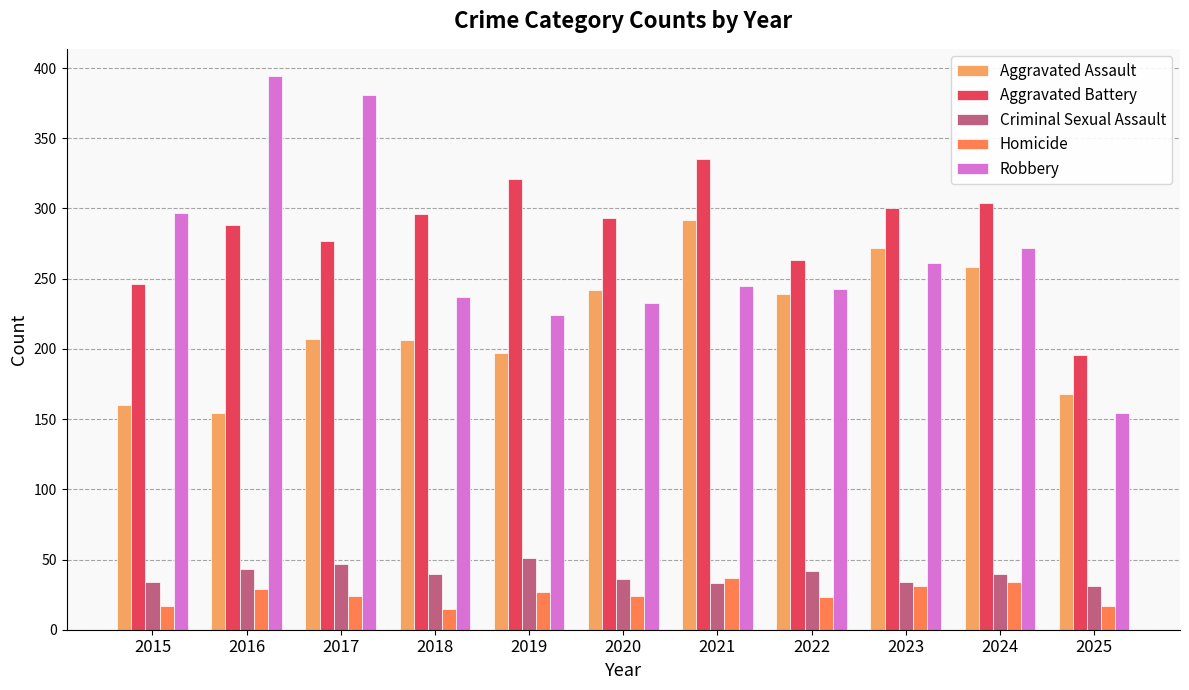

The value of Aggravated Battery at 2015 is 337. True or false?

False